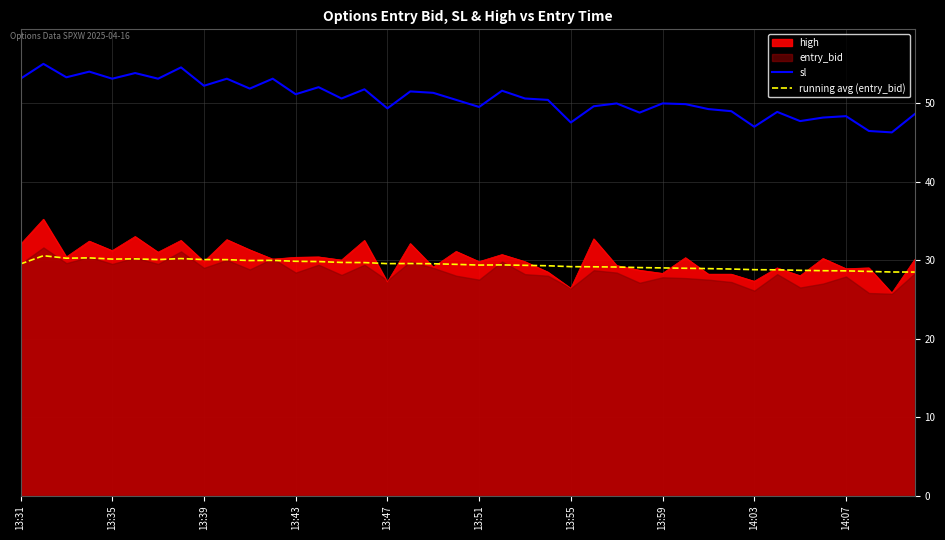

At 29, list the series in order from smallest to largest.

running avg (entry_bid), sl